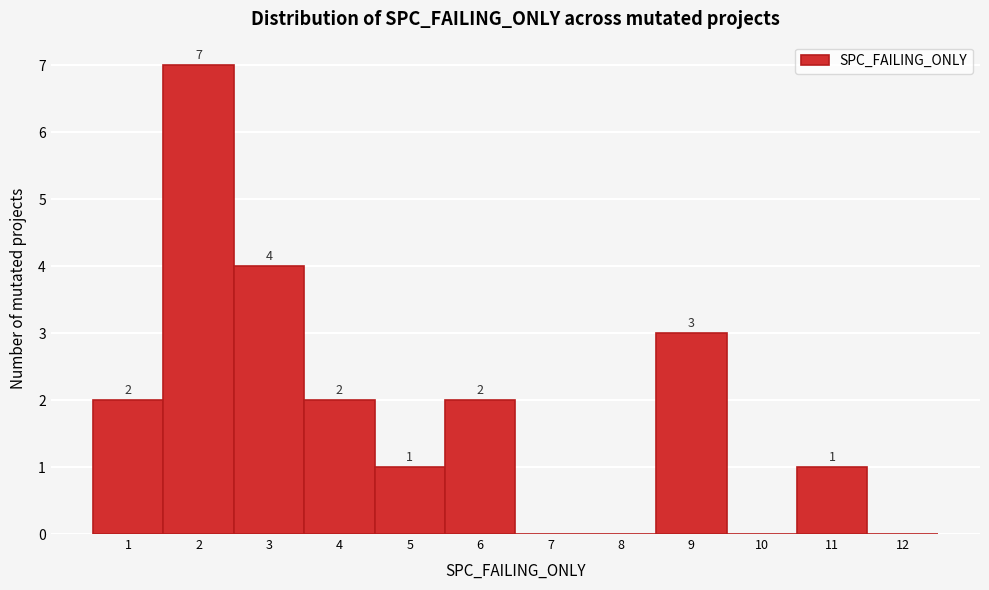

Which range on the x-axis has the tallest bar?

1.5 to 2.5